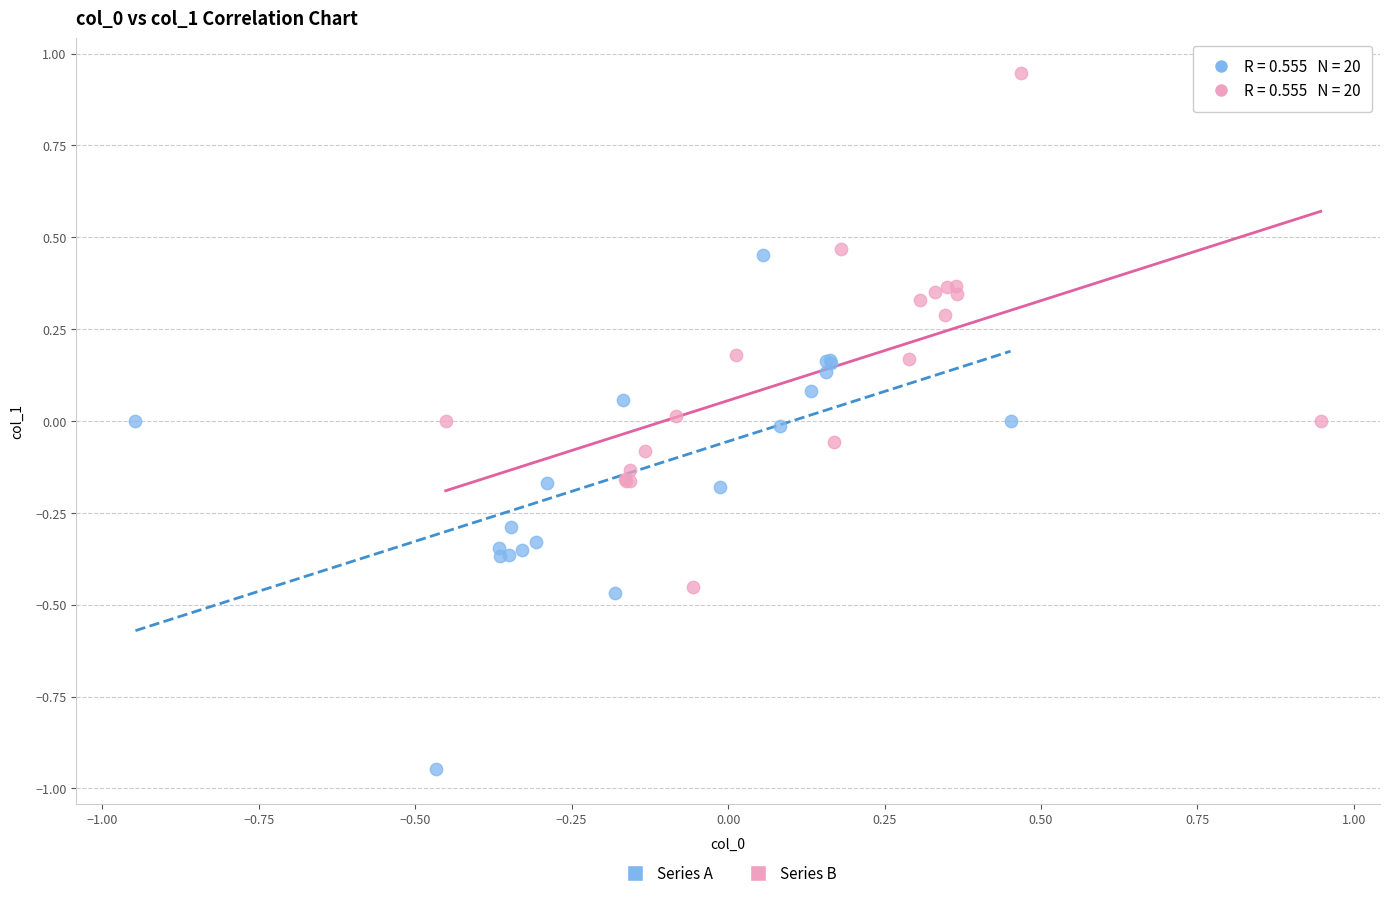

Which series contains the lowest Y value?

Series A